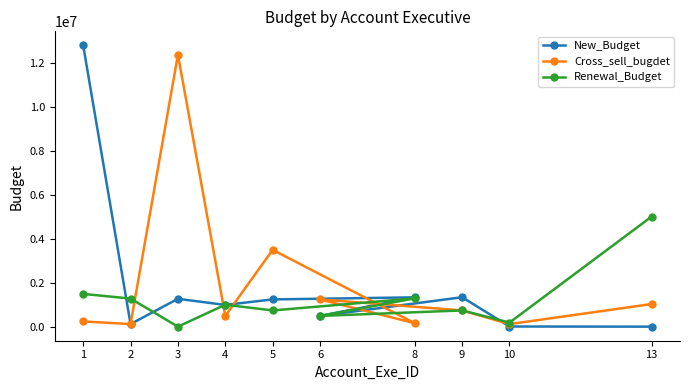

What is the maximum value shown in the chart?

12788092